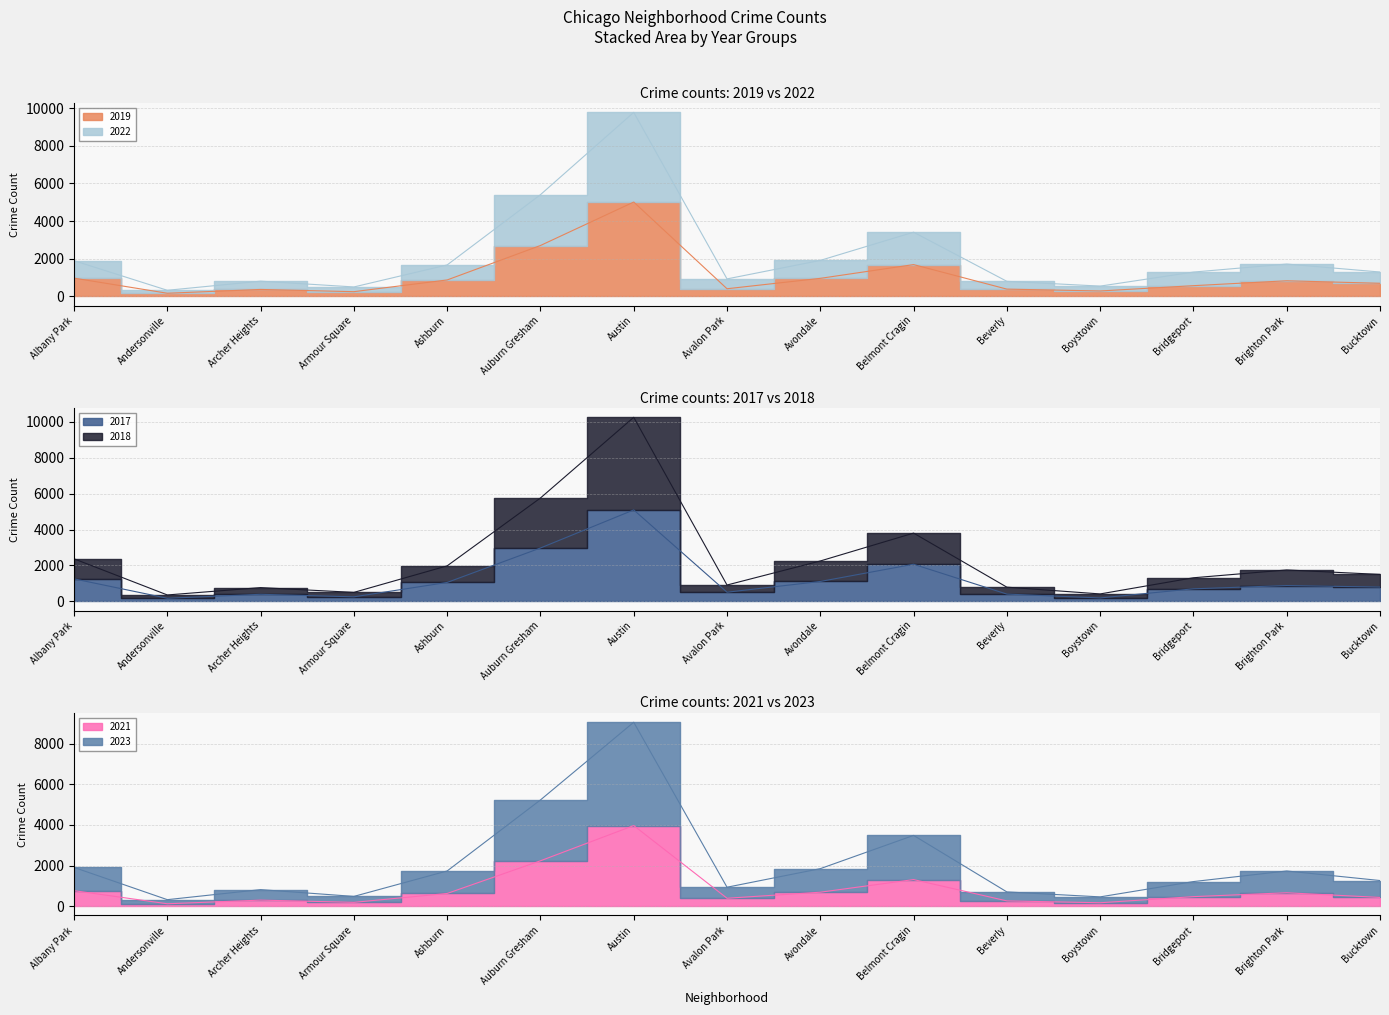

What is the difference between the second highest and minimum values in the 2017 series?

2802